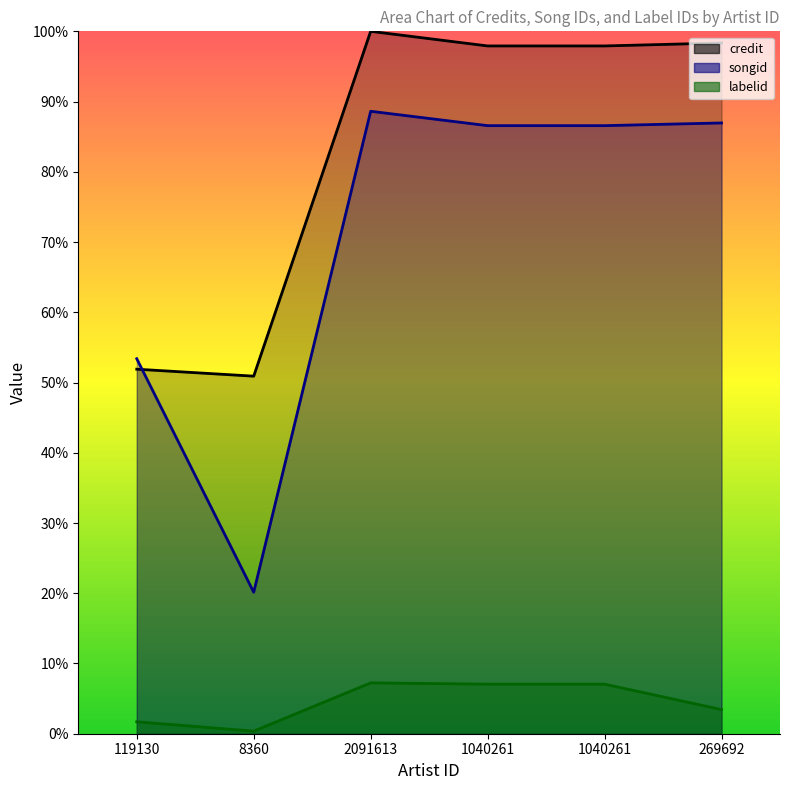

True or false: credit has a value of 58.6 at 269692.

False